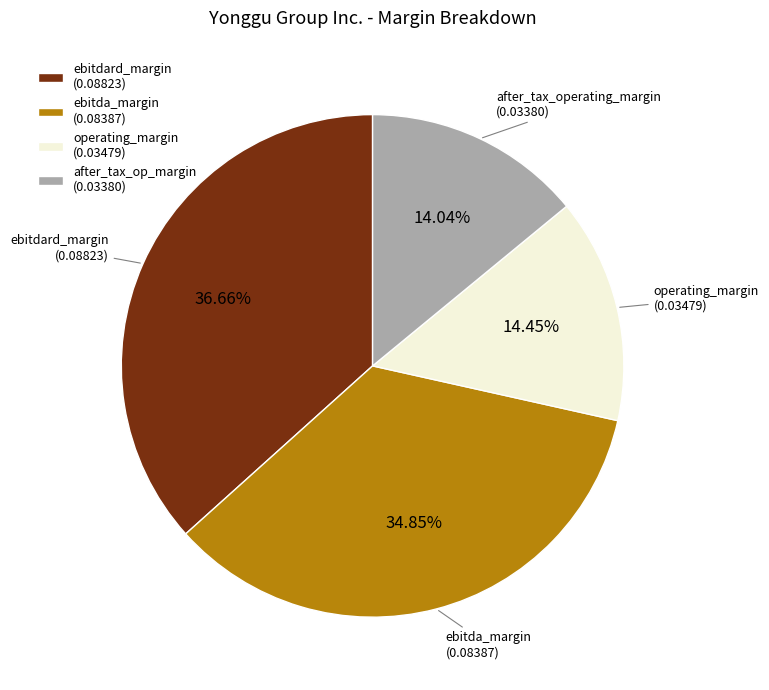

To the nearest percent, what portion does ebitdard_margin represent?

37%